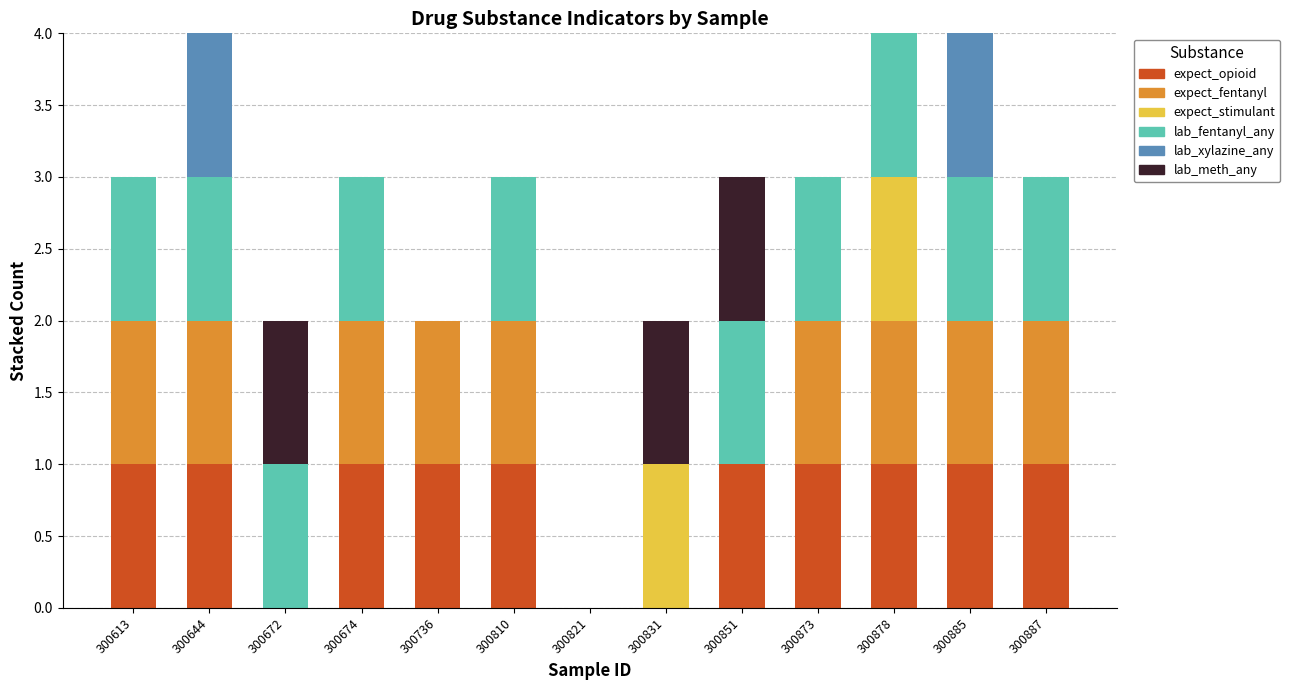

What is the total value across all series at 300873?

3